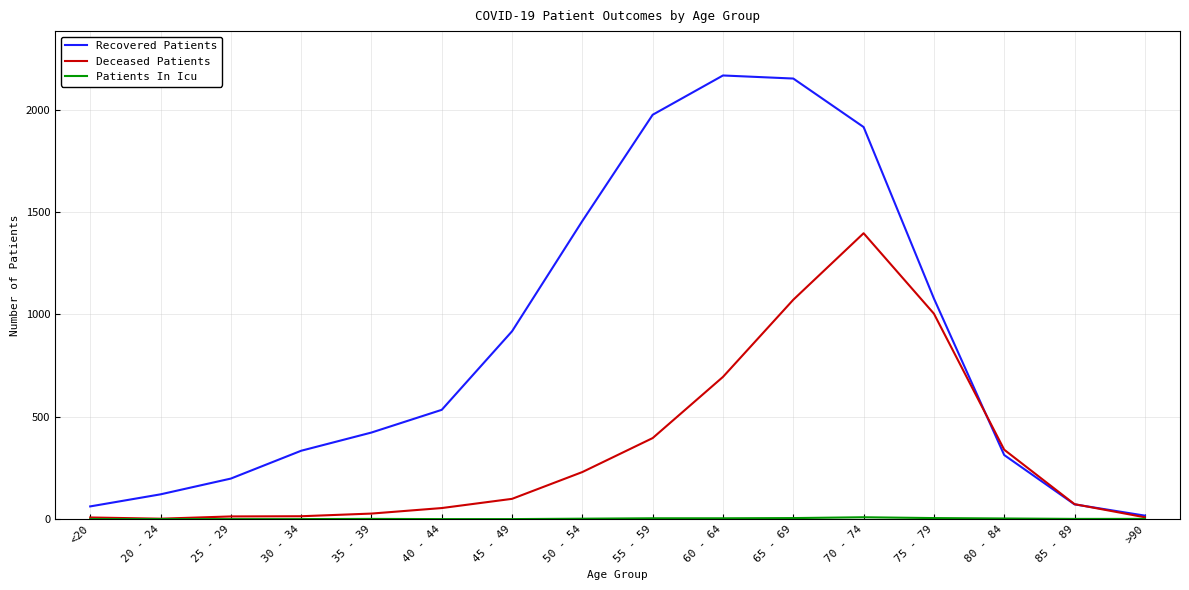

What is the minimum value for Deceased Patients?

2